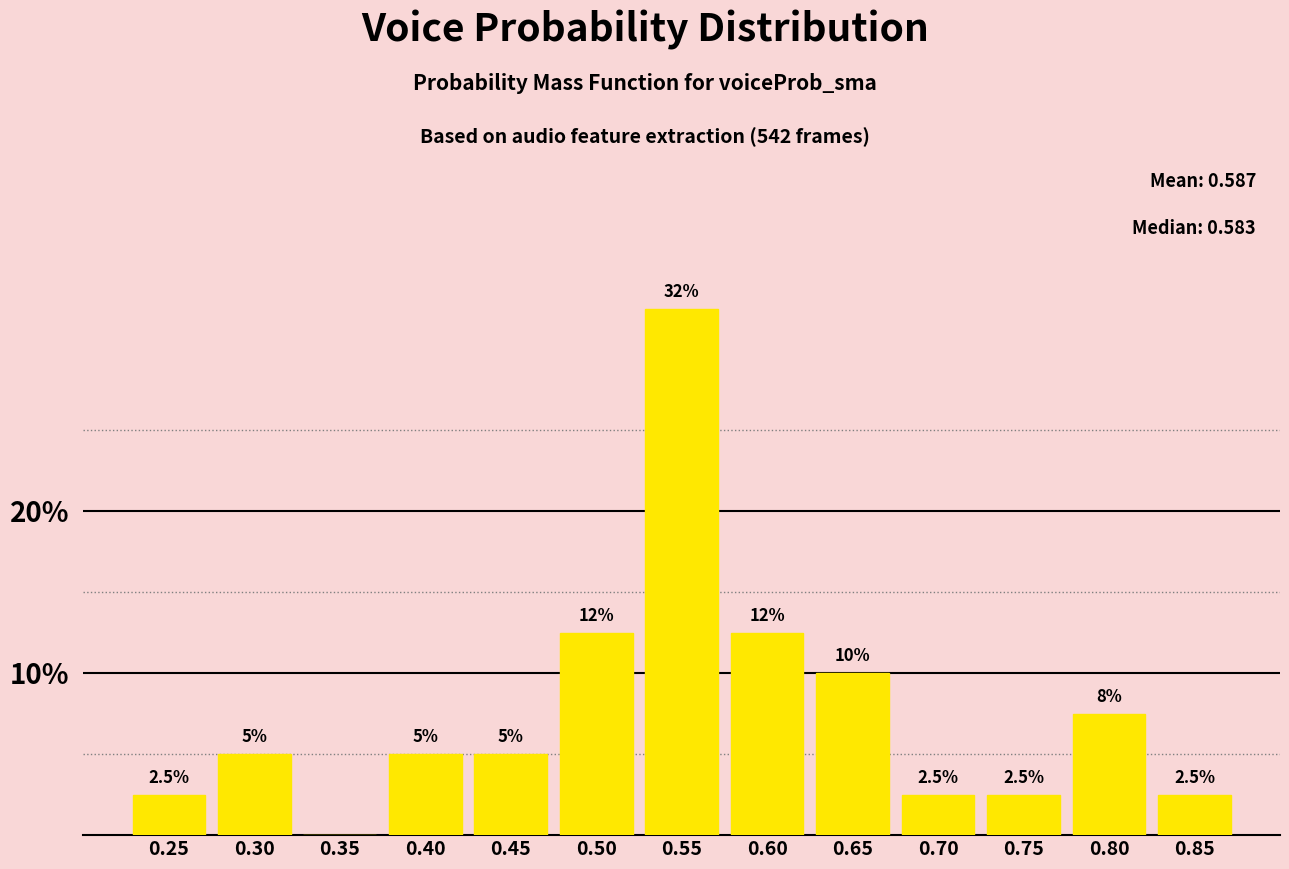

Reading right to left, list all the values displayed in this chart.

0.85=2.5	0.80=7.5	0.75=2.5	0.70=2.5	0.65=10.0	0.60=12.5	0.55=32.5	0.50=12.5	0.45=5.0	0.40=5.0	0.35=0.0	0.30=5.0	0.25=2.5